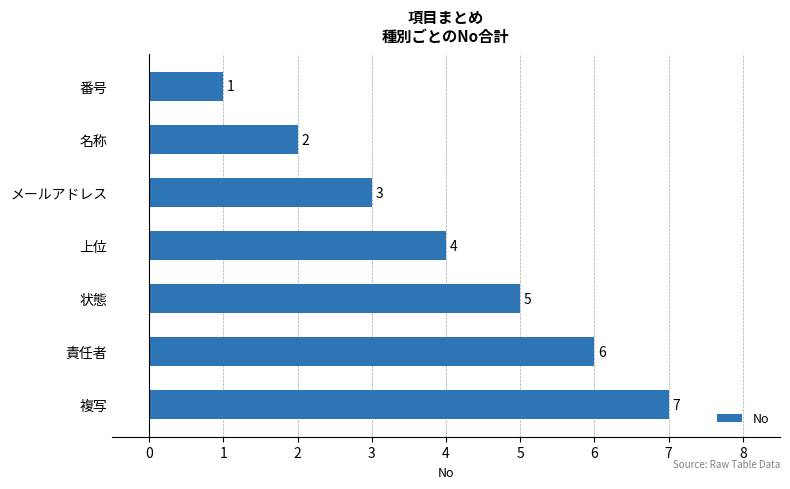

List the labels in order of value, smallest first.

番号, 名称, メールアドレス, 上位, 状態, 責任者, 複写